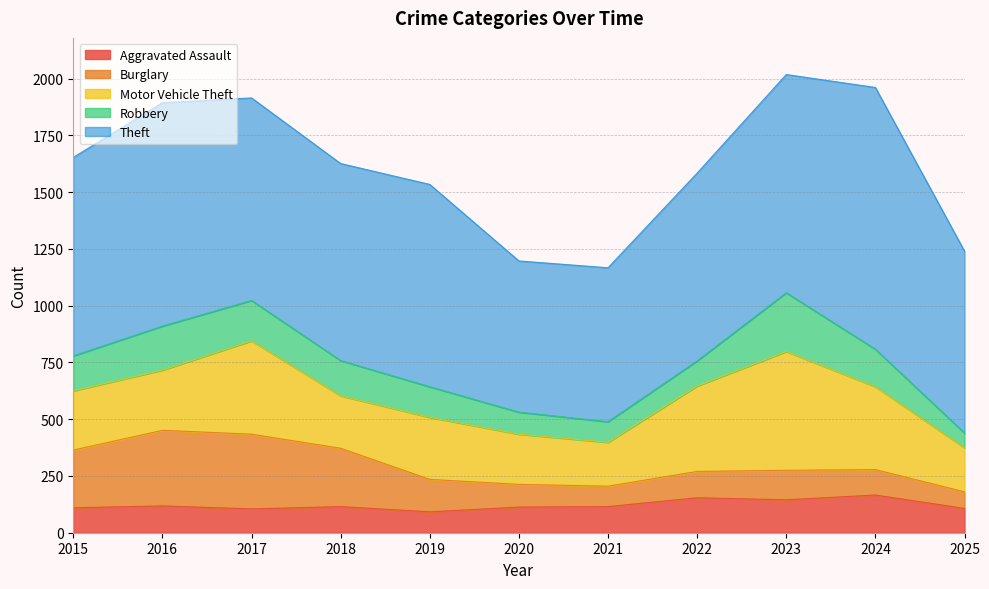

At which category is the sum across all series the highest?

2023